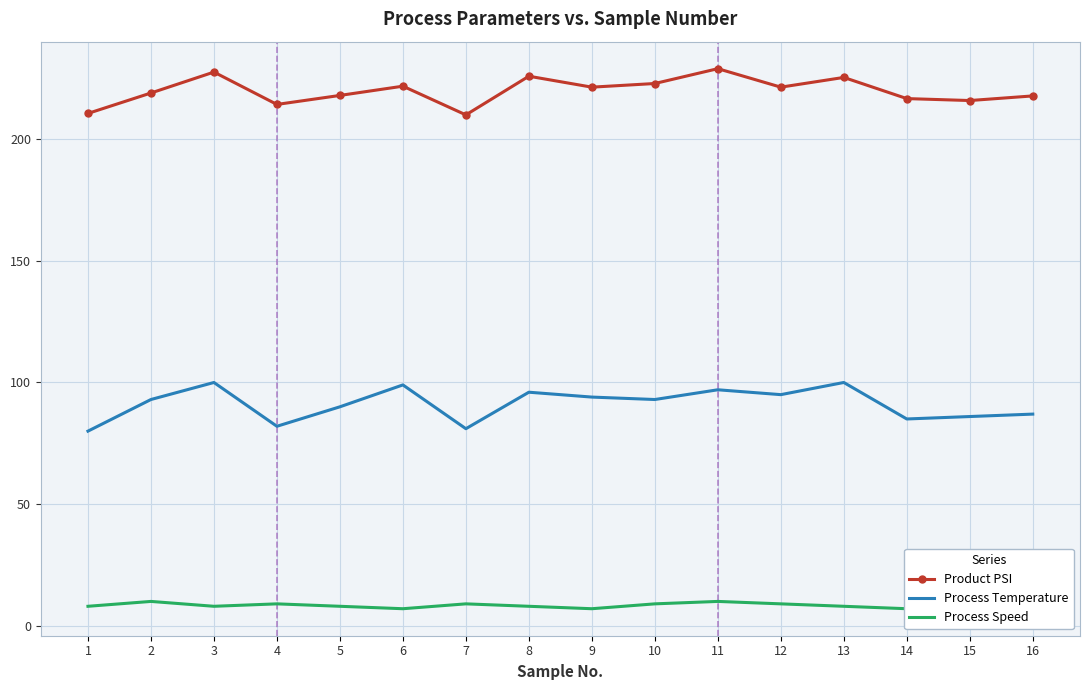

Is it true that Process Temperature equals 94.0 at 9?

True